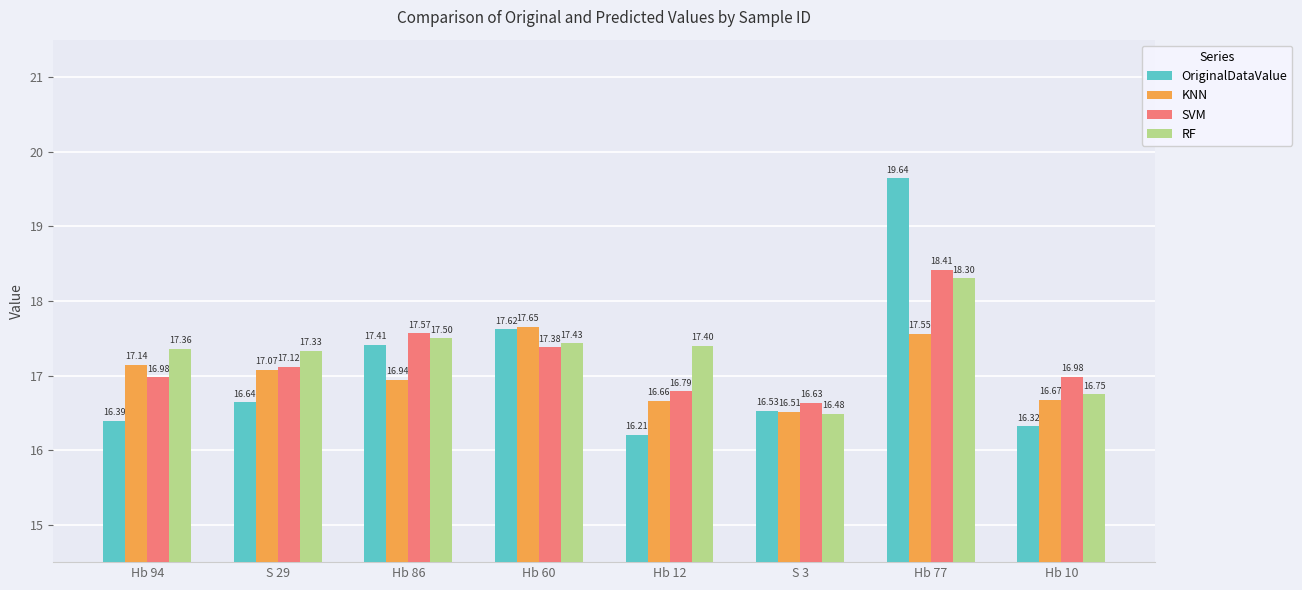

What is the average value of the RF series?

17.3